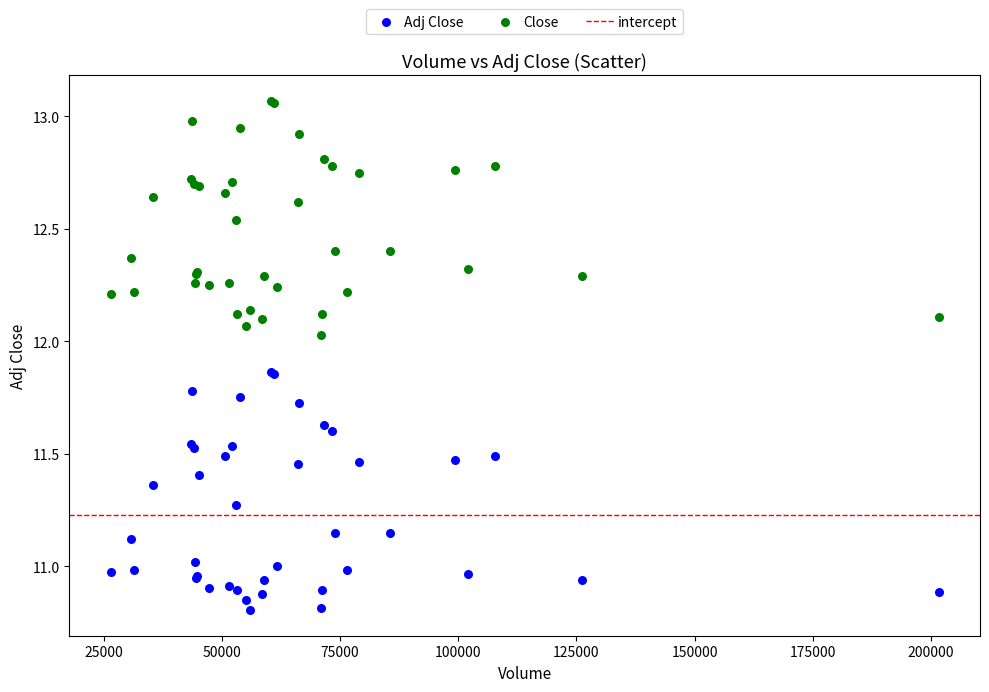

What is the X range (max minus min) for the scatter plot?

175100.0